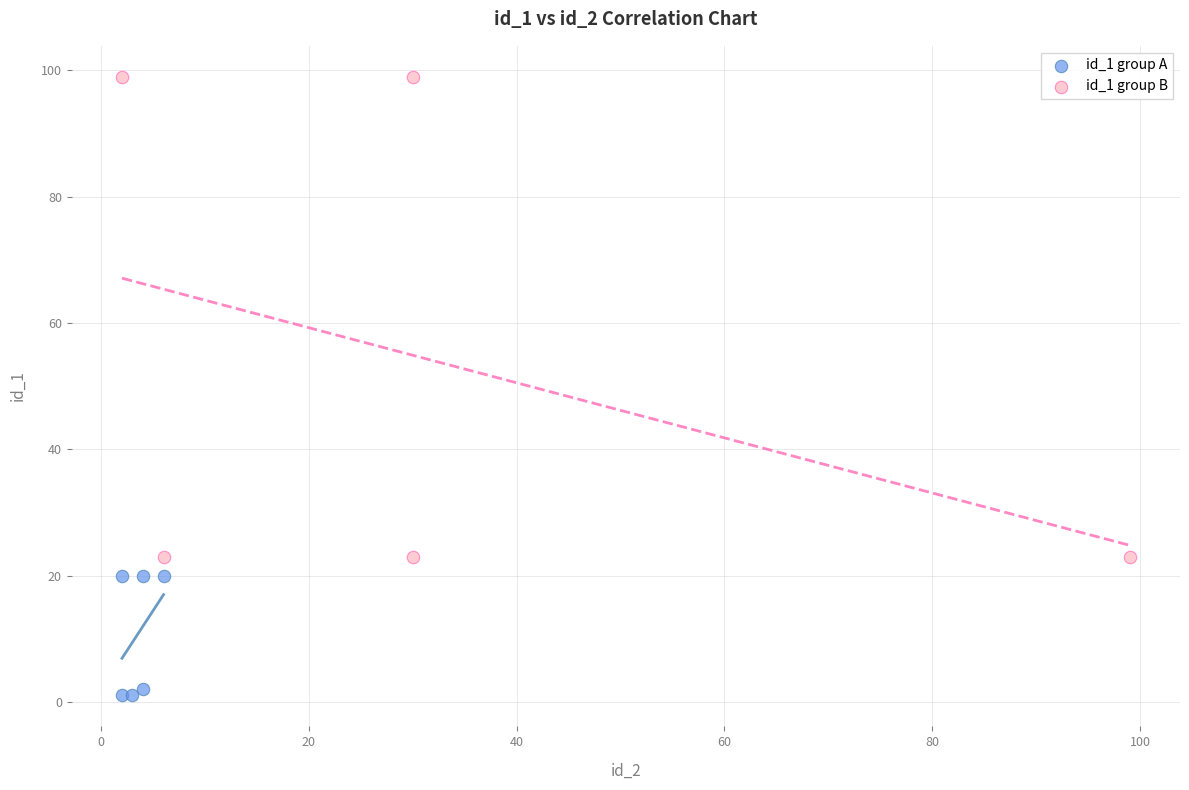

Which series contains the highest Y value?

id_1 group B